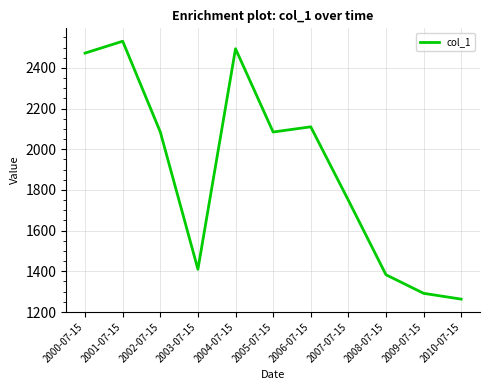

At which category does the chart reach its minimum across all series?

2010-07-15